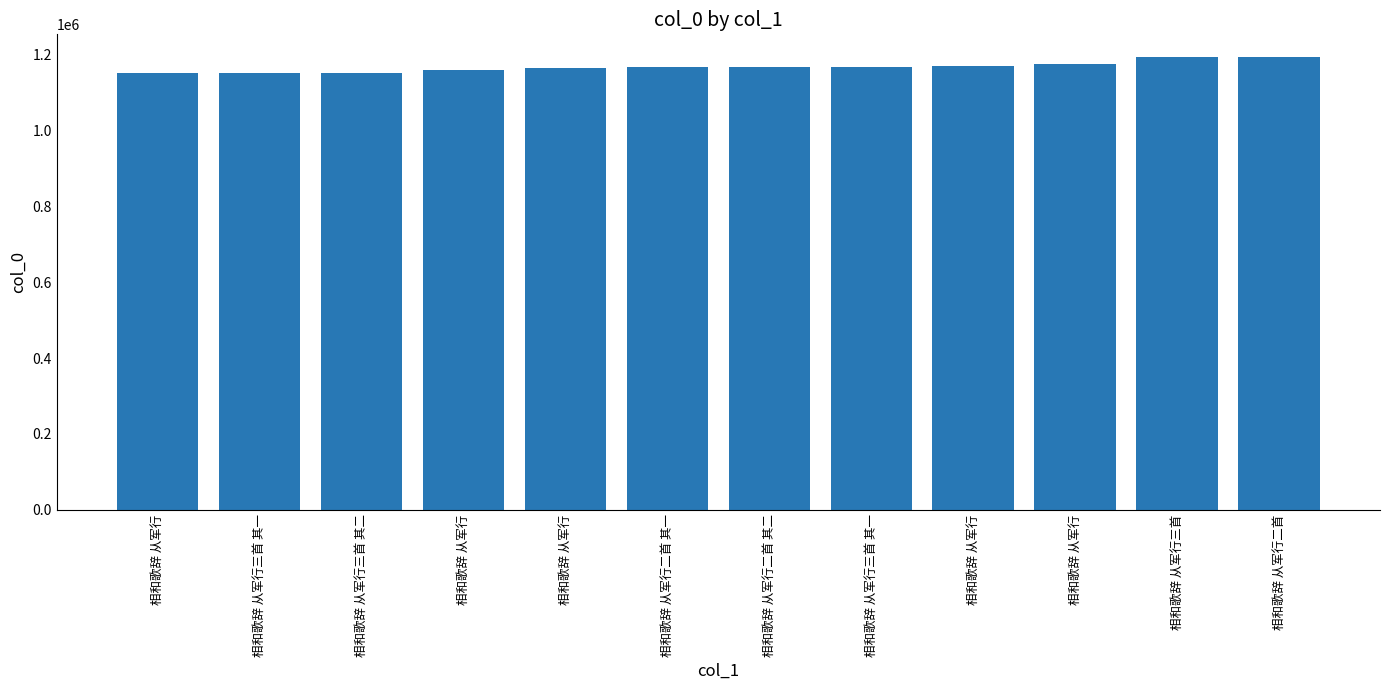

What is the difference between the values at 相和歌辞 从军行 and 相和歌辞 从军行二首?

43104